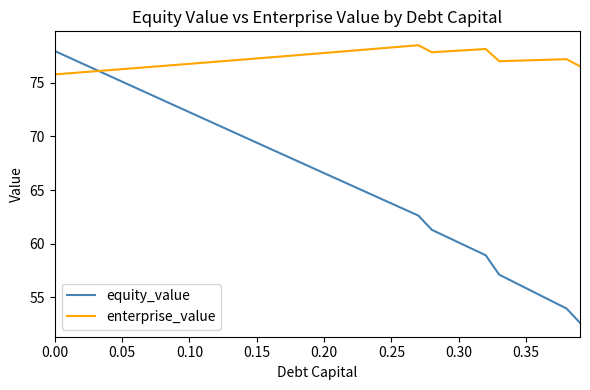

What is the greatest value displayed?

78.5